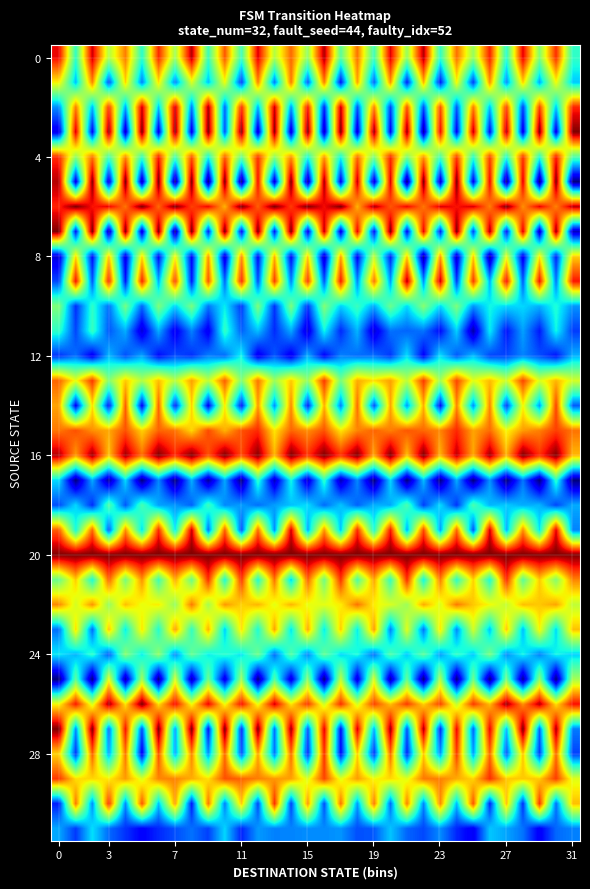

Which category has the lowest value across all series?

7